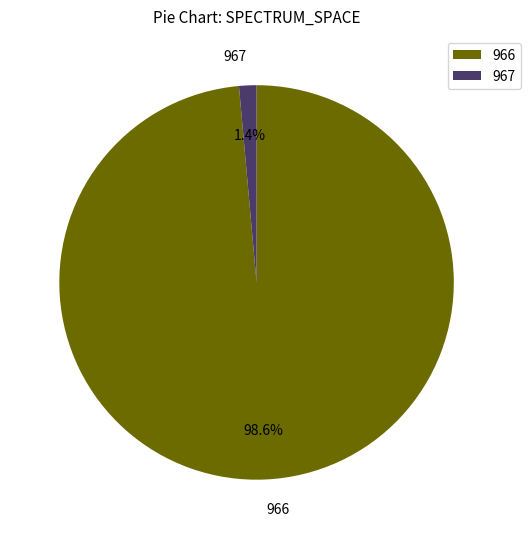

What is the largest slice in the pie chart?

966